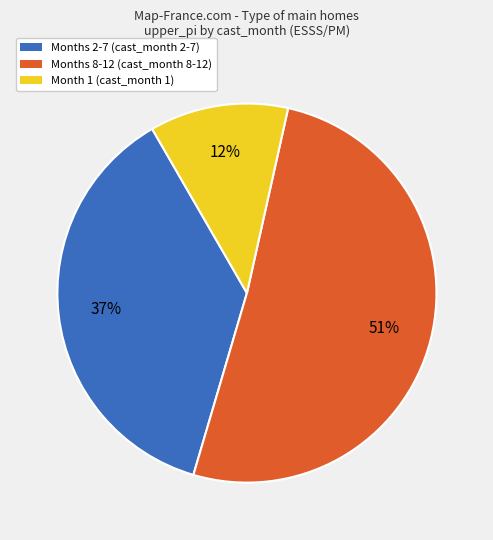

To the nearest percent, what is the average slice percentage?

33%